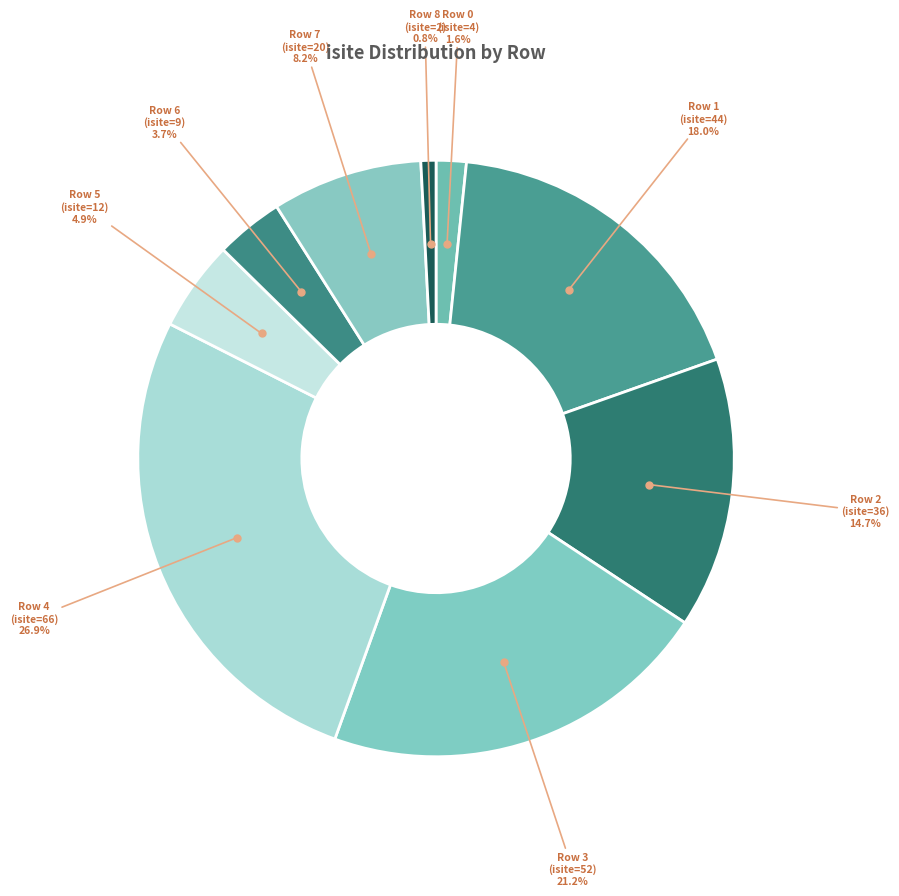

Is there a majority slice in this chart?

No